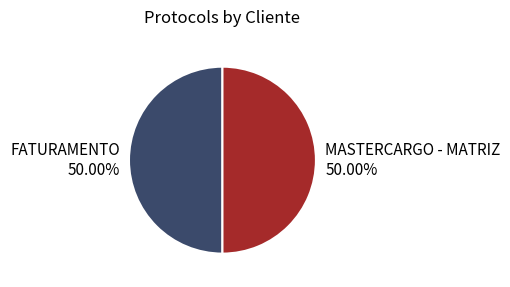

True or false: FATURAMENTO accounts for 65% of the total.

False